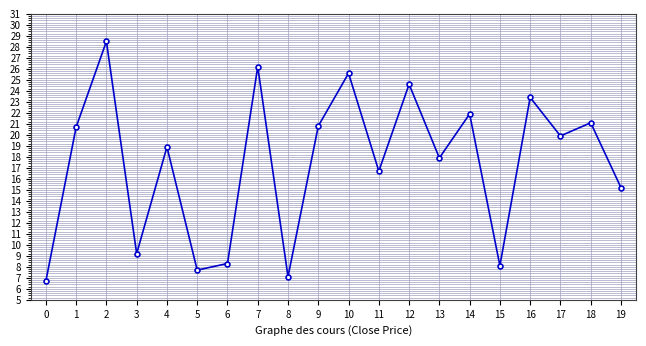

The value at 9 is 20.8. True or false?

True